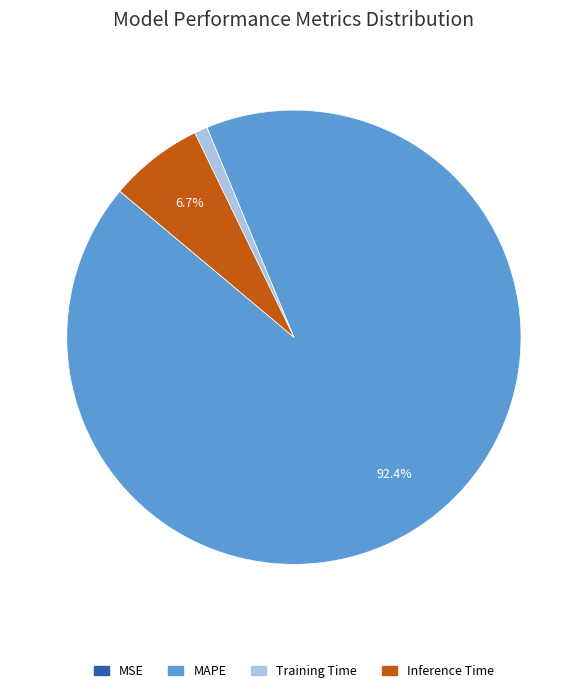

Does any single category account for the majority?

Yes